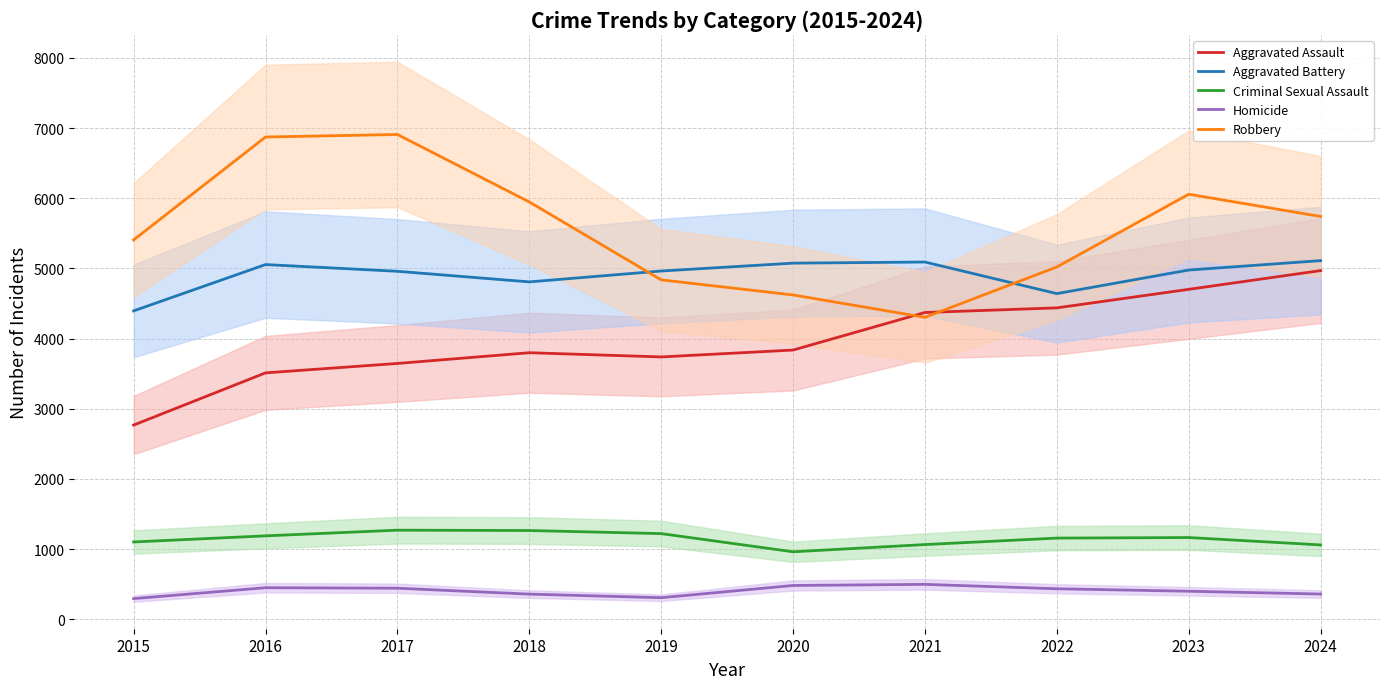

Which series changed the most between 2019 and 2021?

Aggravated Assault (mean)